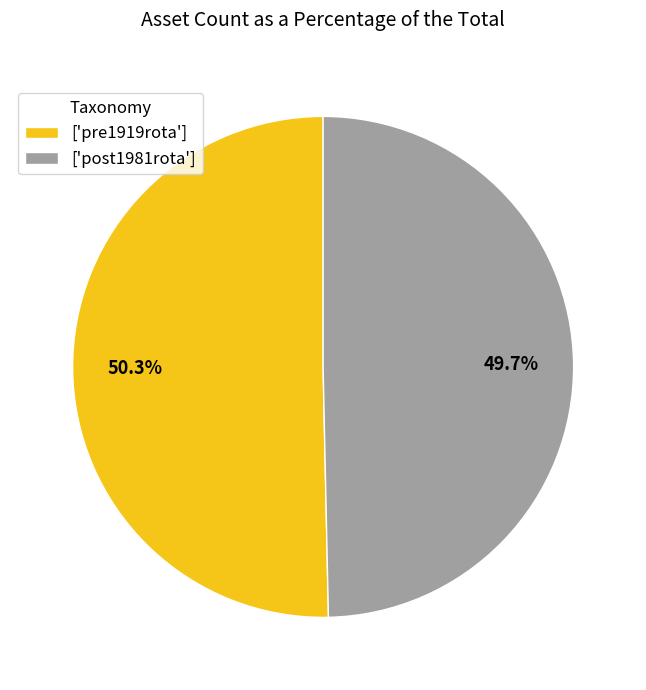

Combined, do ['pre1919rota'] and ['post1981rota'] account for over 50%?

Yes